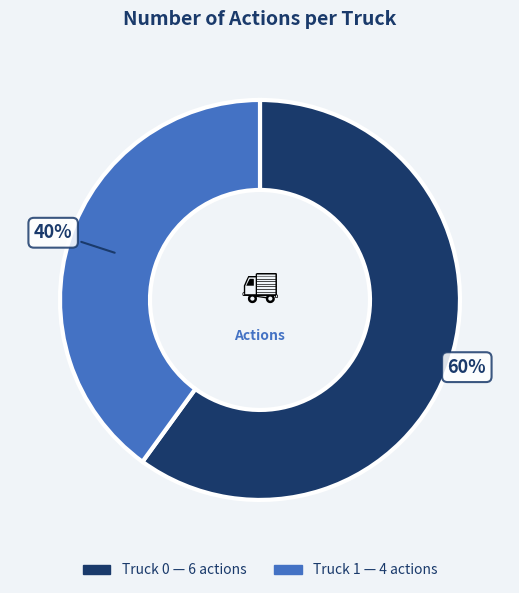

The Truck 1 slice represents 40% of the pie. True or false?

True